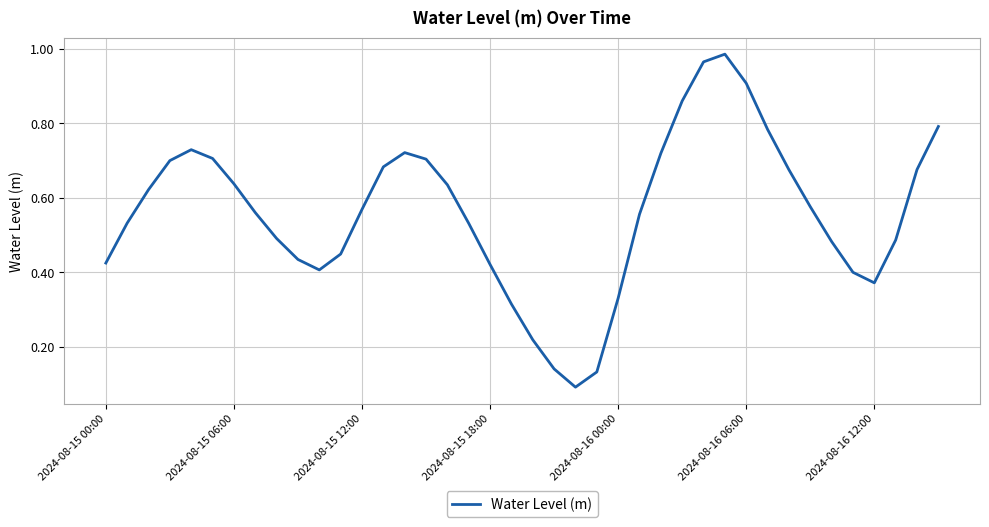

What is the minimum value shown in the chart?

0.1